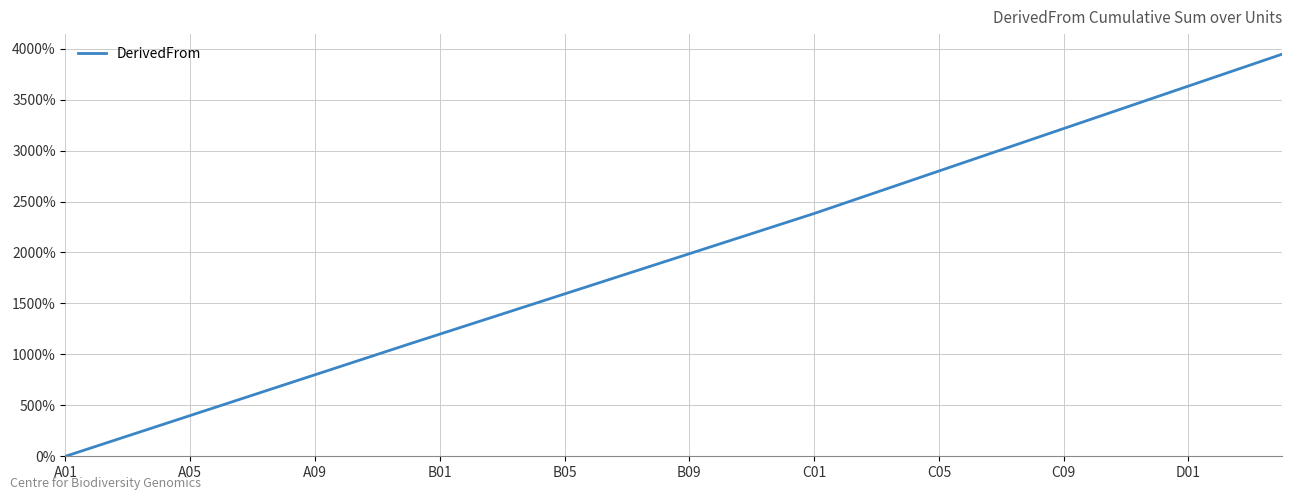

What is the difference between the maximum and minimum values?

3945.8